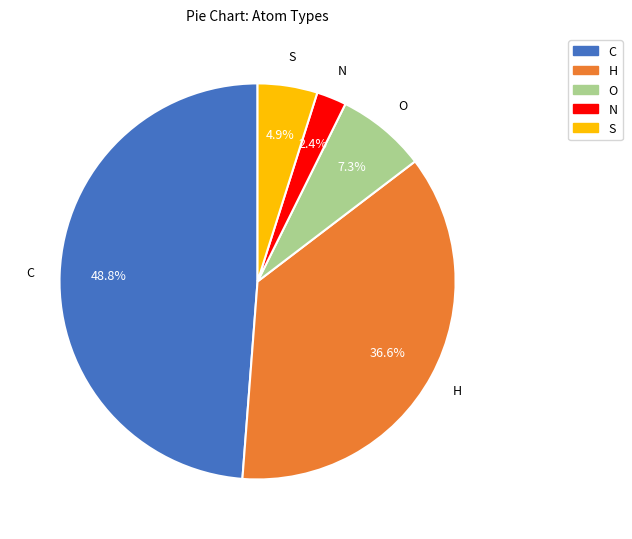

To the nearest percent, what is the difference between the largest and smallest slice percentages?

46%